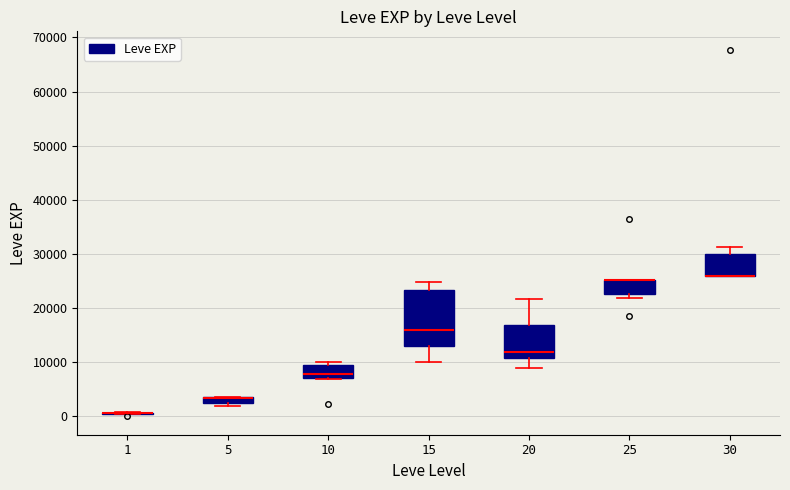

Which box is the tallest, from its lower edge to its upper edge?

15